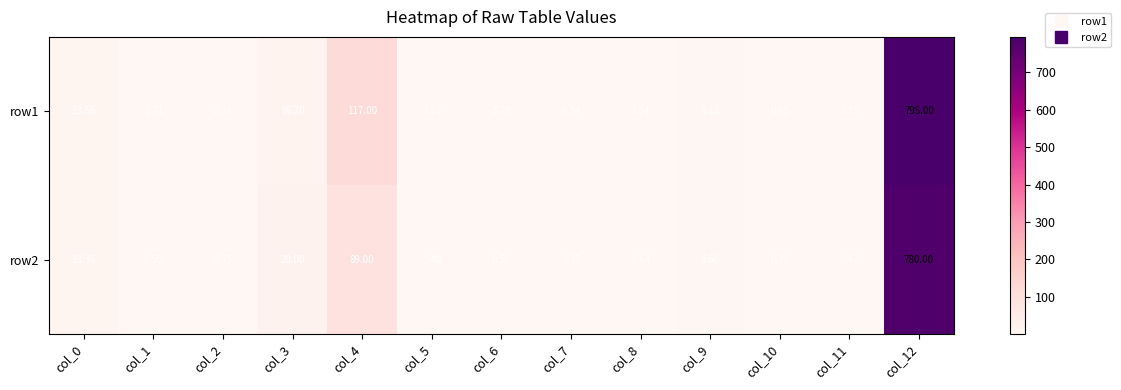

Is the value of row1 at col_1 greater than the value of row2 at col_9?

No